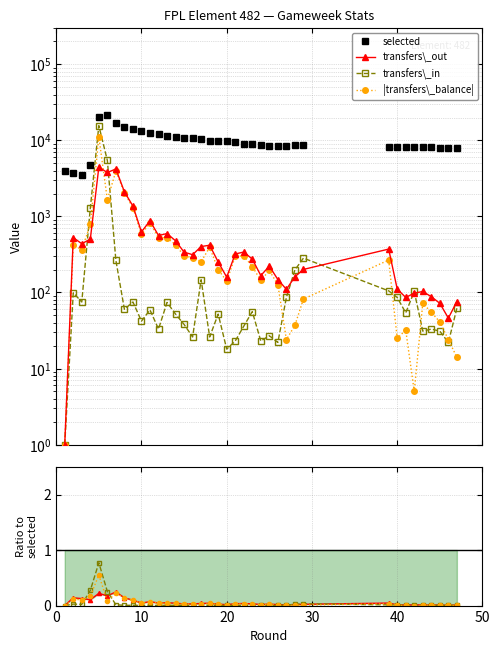

True or false: |balance| and selected cross at least once.

False